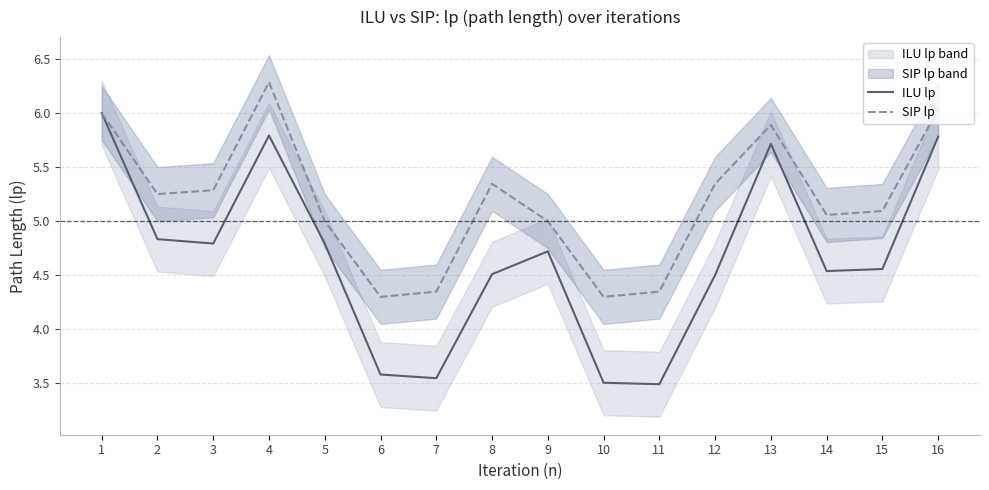

What is the value of the ILU lp point at the 13th from the left?

5.7